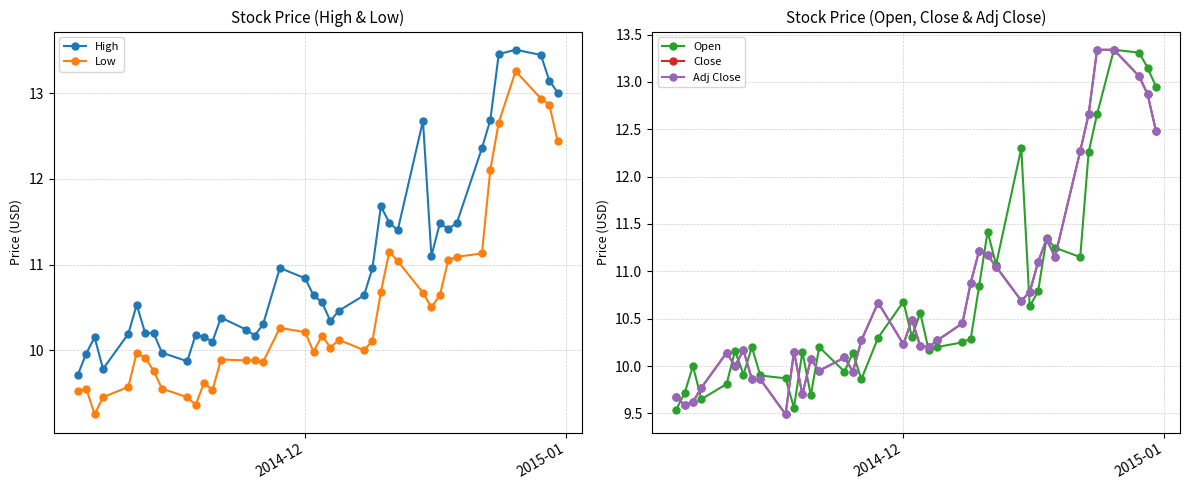

What is the maximum value for High?

13.5